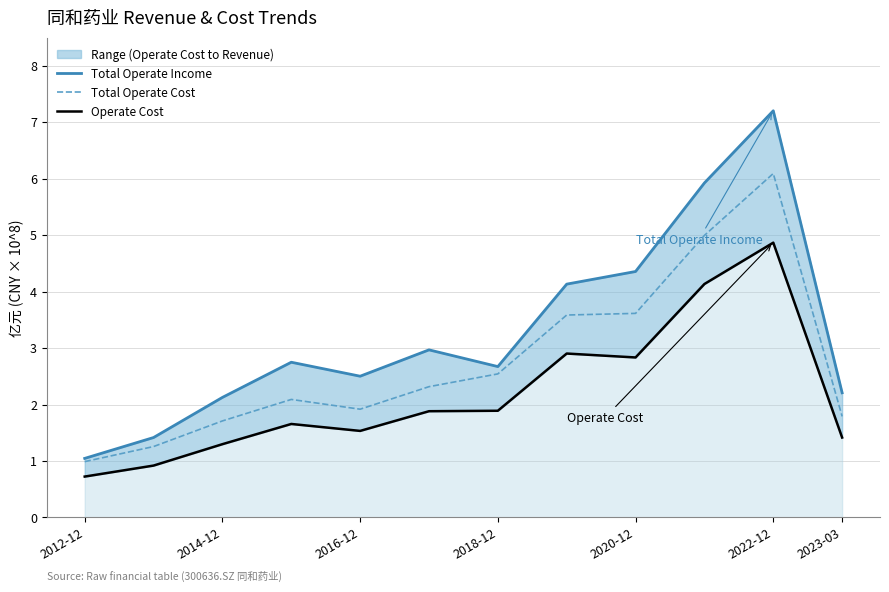

True or false: Total Operate Income and Operate Cost intersect in this chart.

False